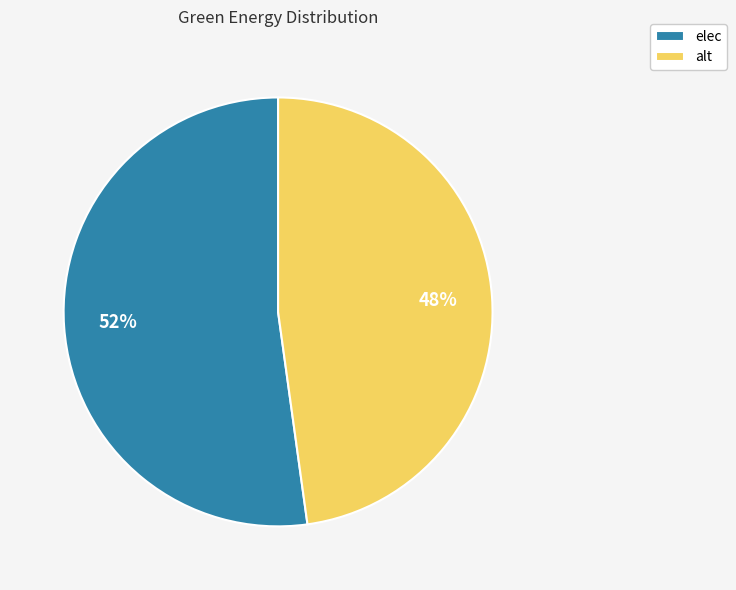

Which slice is the largest?

elec